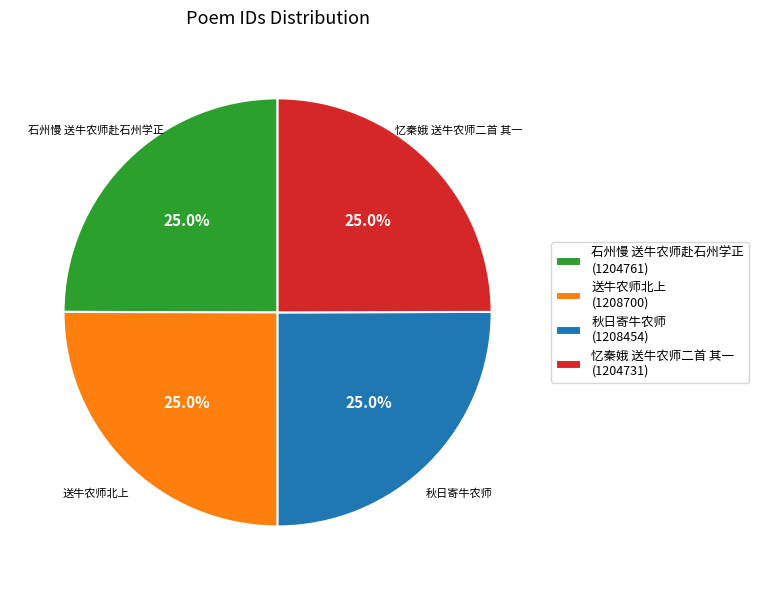

To the nearest percent, what portion does 忆秦娥 送牛农师二首 其一 represent?

25%